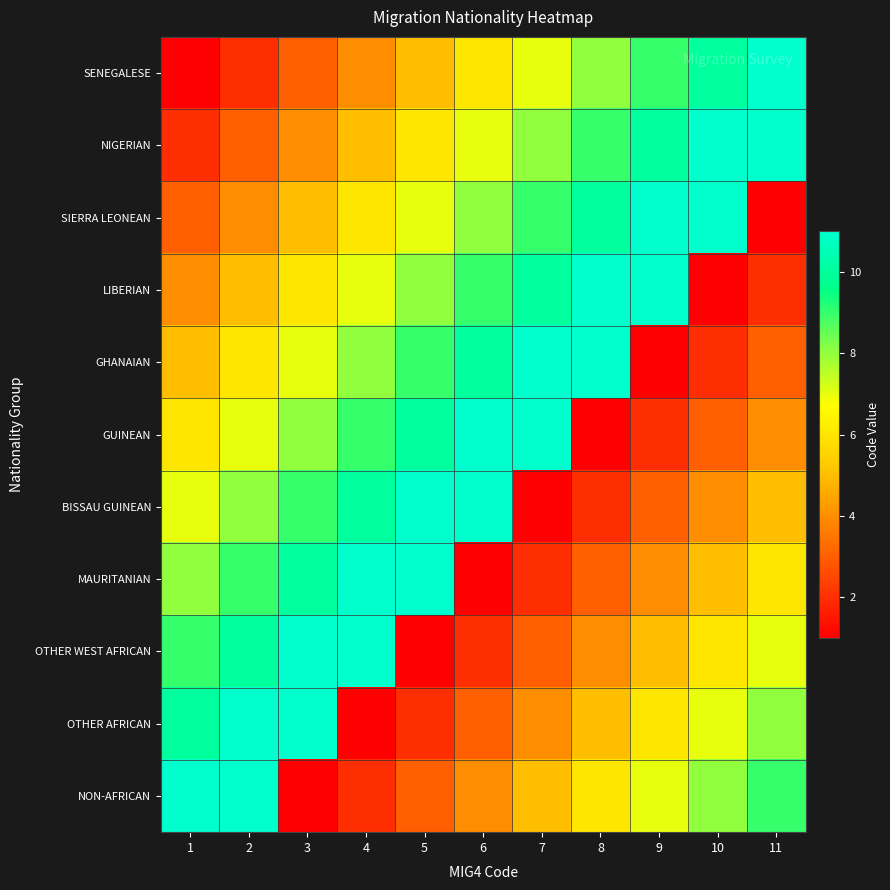

Reading left to right, list all the values displayed in this chart.

SENEGALESE: 1=1	2=2	3=3	4=4	5=5	6=6	7=7	8=8	9=9	10=10	11=11
NIGERIAN: 1=2	2=3	3=4	4=5	5=6	6=7	7=8	8=9	9=10	10=11	11=11
SIERRA LEONEAN: 1=3	2=4	3=5	4=6	5=7	6=8	7=9	8=10	9=11	10=11	11=1
LIBERIAN: 1=4	2=5	3=6	4=7	5=8	6=9	7=10	8=11	9=11	10=1	11=2
GHANAIAN: 1=5	2=6	3=7	4=8	5=9	6=10	7=11	8=11	9=1	10=2	11=3
GUINEAN: 1=6	2=7	3=8	4=9	5=10	6=11	7=11	8=1	9=2	10=3	11=4
BISSAU GUINEAN: 1=7	2=8	3=9	4=10	5=11	6=11	7=1	8=2	9=3	10=4	11=5
MAURITANIAN: 1=8	2=9	3=10	4=11	5=11	6=1	7=2	8=3	9=4	10=5	11=6
OTHER WEST AFRICAN: 1=9	2=10	3=11	4=11	5=1	6=2	7=3	8=4	9=5	10=6	11=7
OTHER AFRICAN: 1=10	2=11	3=11	4=1	5=2	6=3	7=4	8=5	9=6	10=7	11=8
NON-AFRICAN: 1=11	2=11	3=1	4=2	5=3	6=4	7=5	8=6	9=7	10=8	11=9